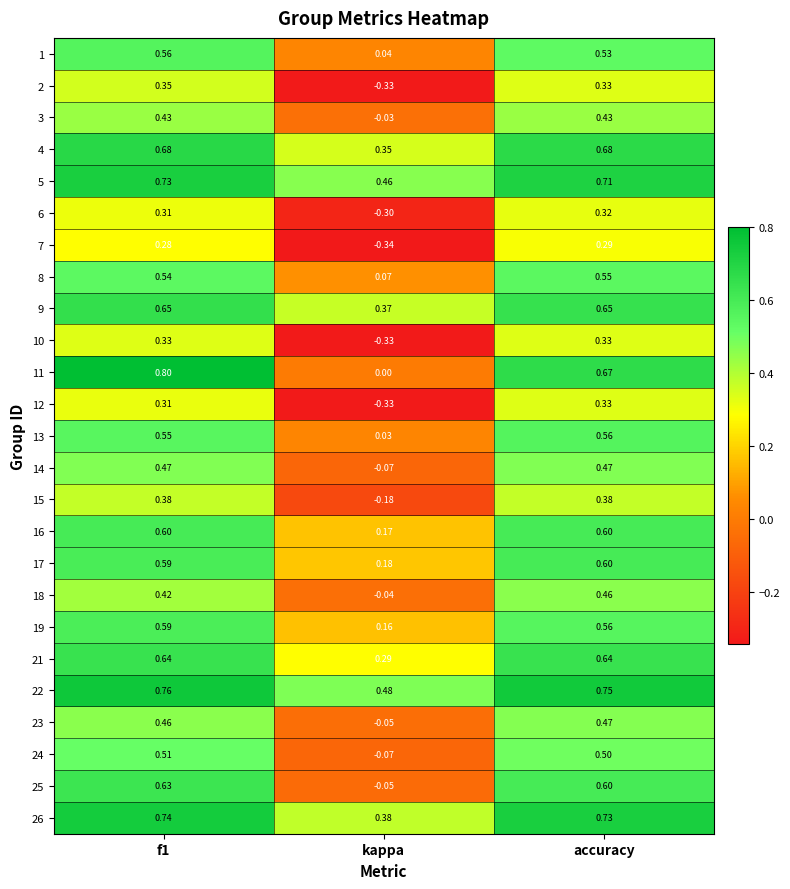

How many data points does each series have?

3